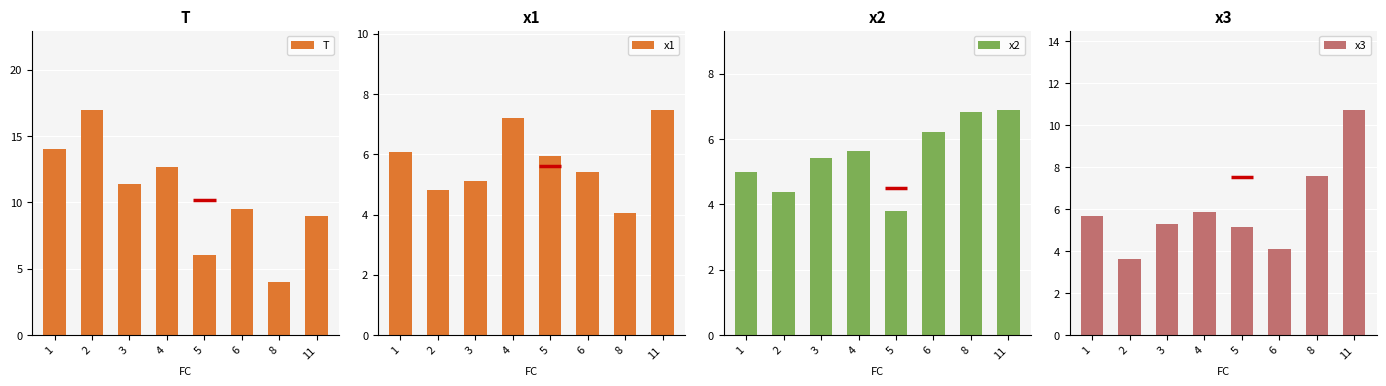

What is the difference between the x3 values at 3 and 8?

2.3